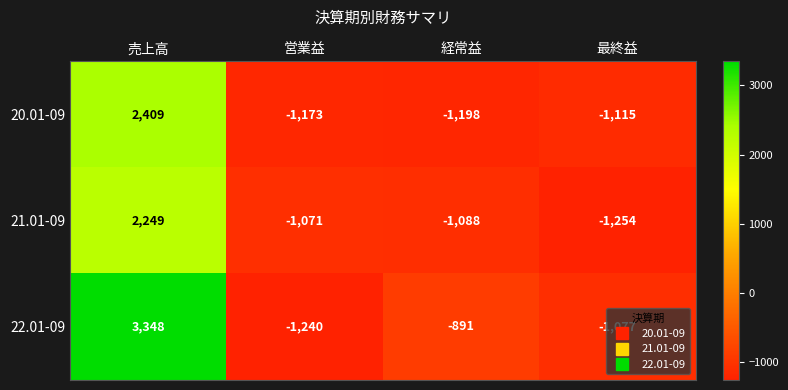

How many categories are shown in the chart?

4